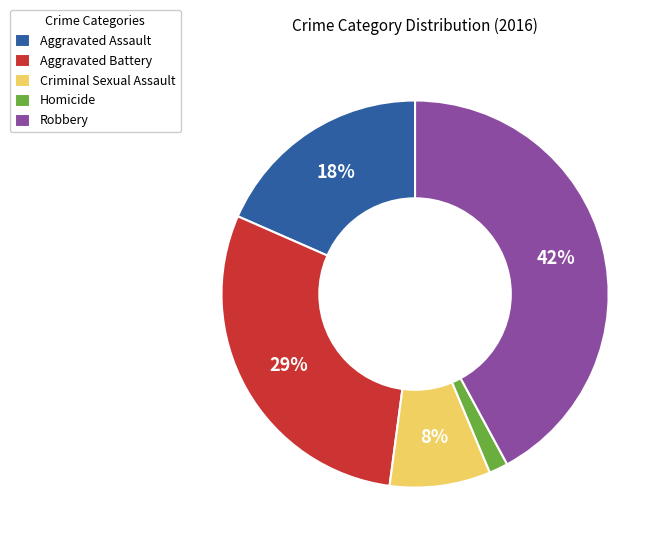

True or false: Robbery accounts for 33% of the total.

False